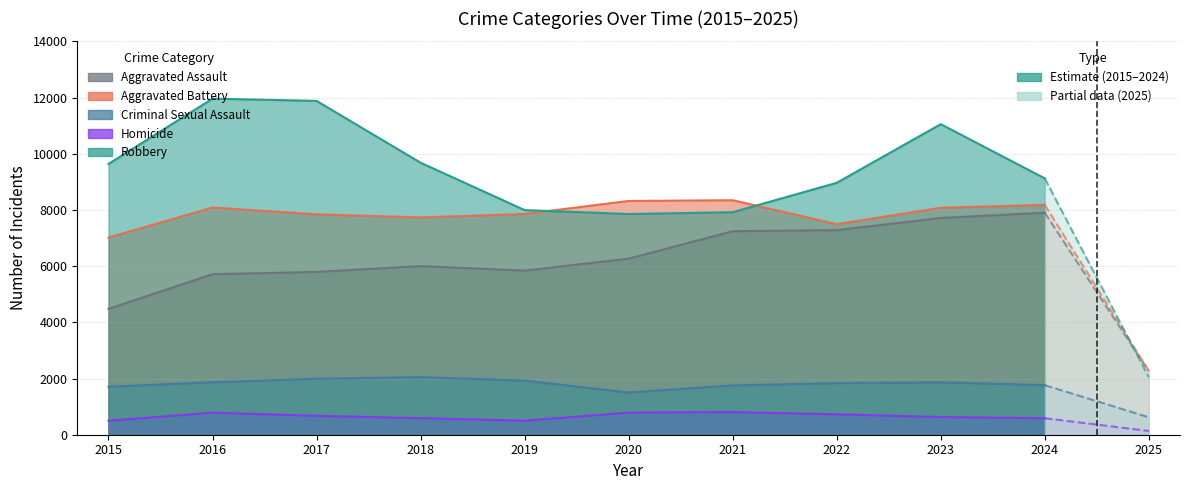

Rank the series by their maximum value, from lowest to highest.

Homicide, Criminal Sexual Assault, Aggravated Assault, Aggravated Battery, Robbery